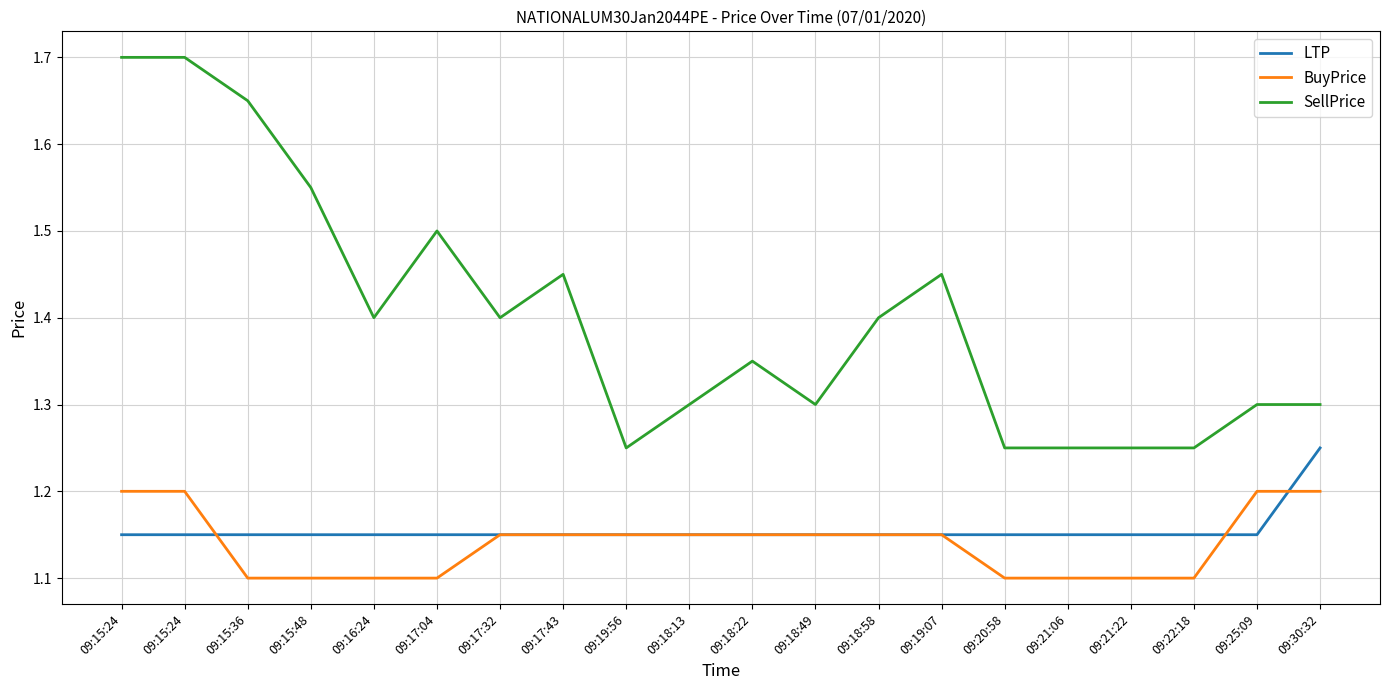

What are all the series names shown in the legend?

LTP, BuyPrice, SellPrice